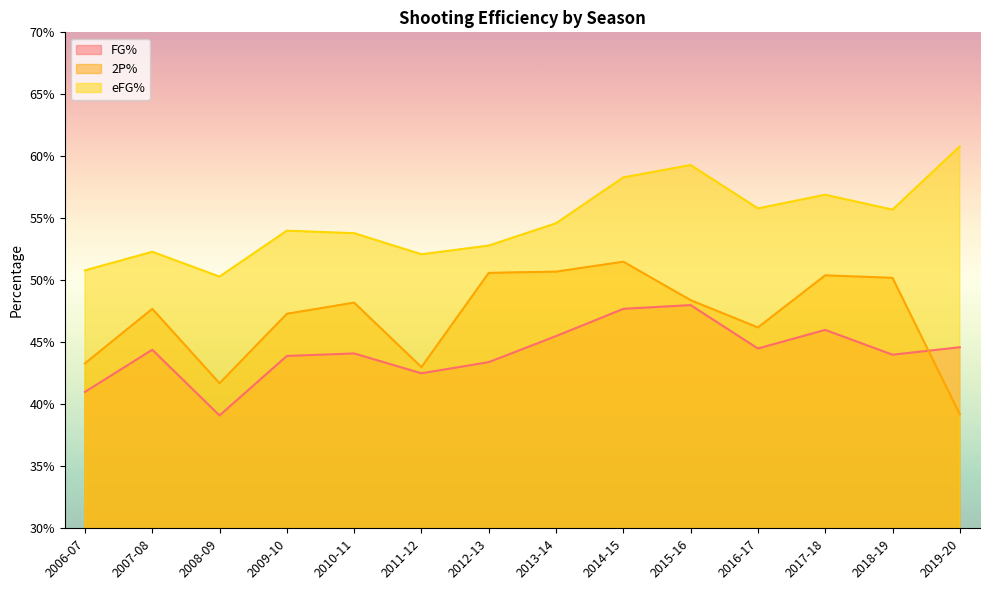

What is the approximate value of eFG% at 2018-19?

0.6